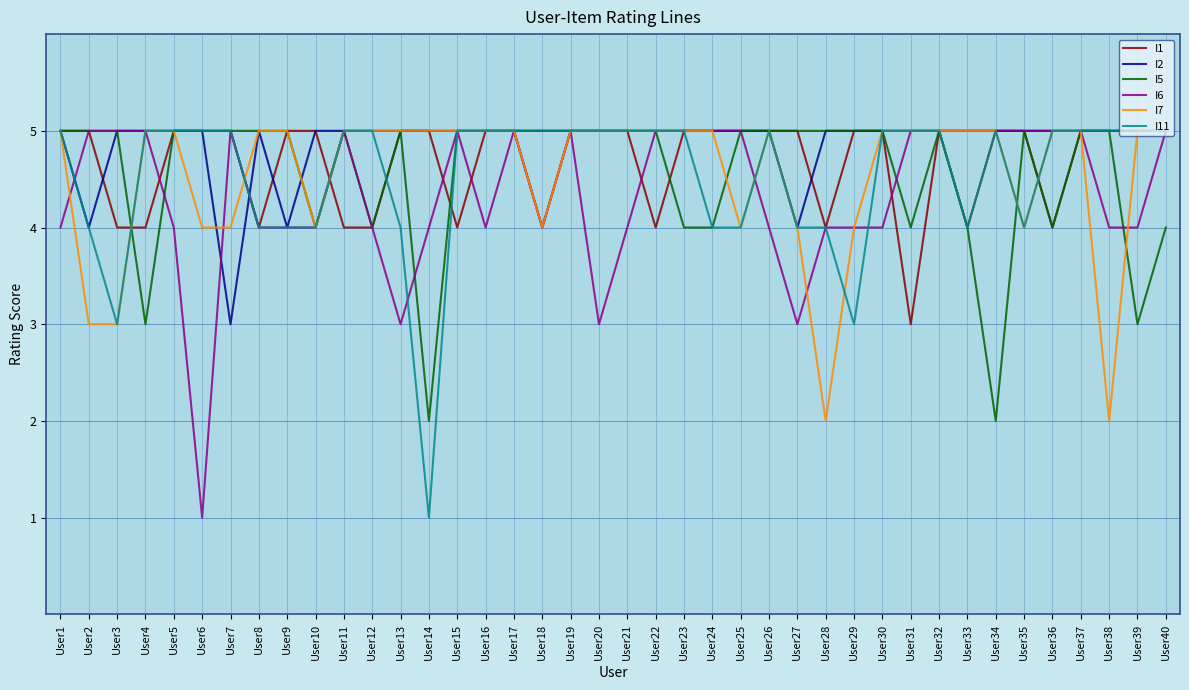

What is the total value across all series at User17?

30